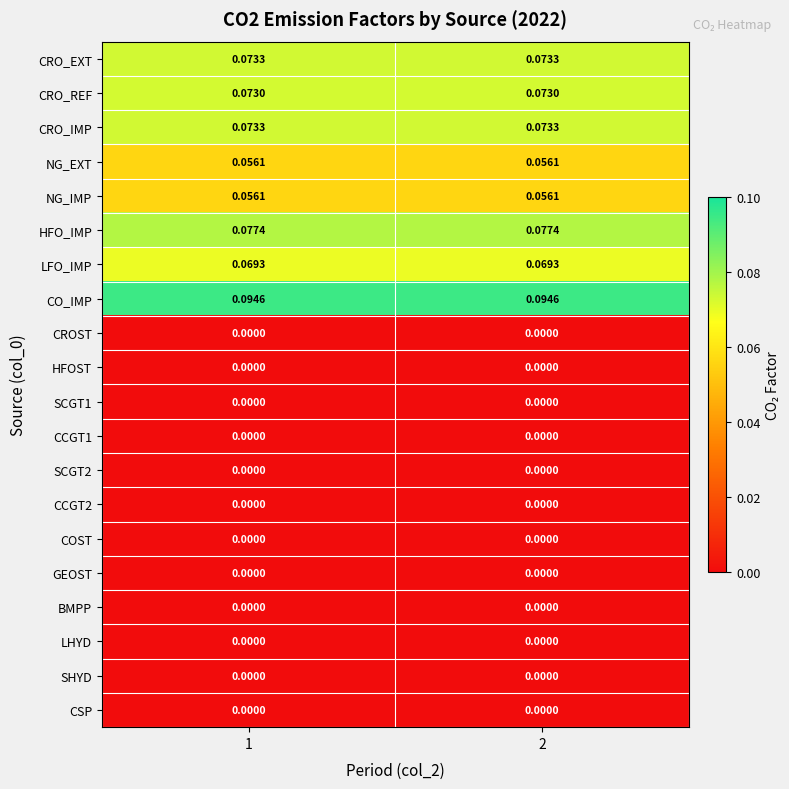

Is the value of HFO_IMP at 1 greater than the value of SHYD at 1?

Yes